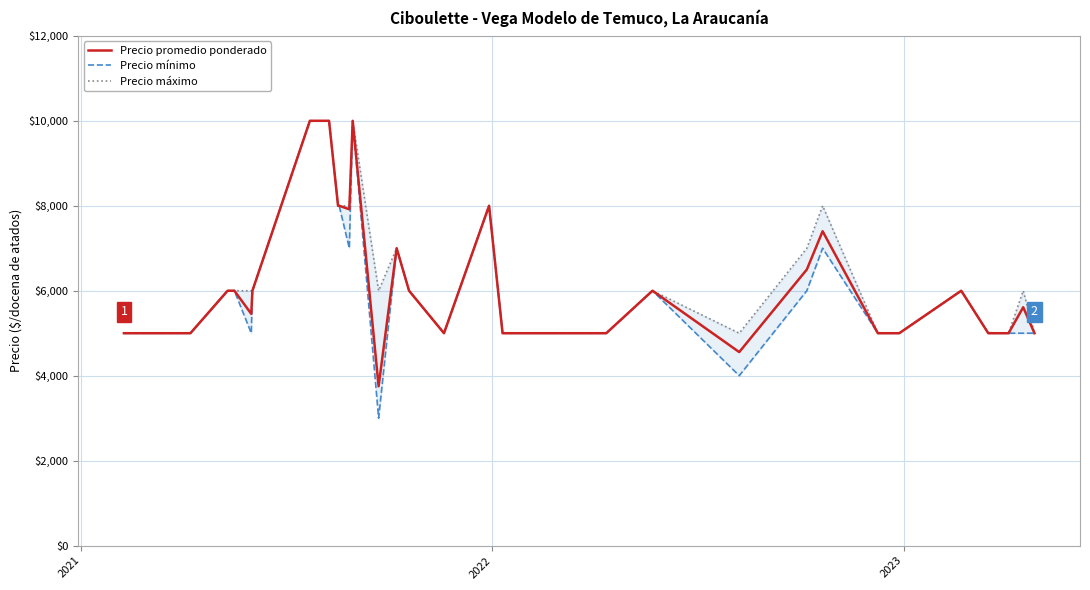

At how many categories does at least one series exceed 3845?

40